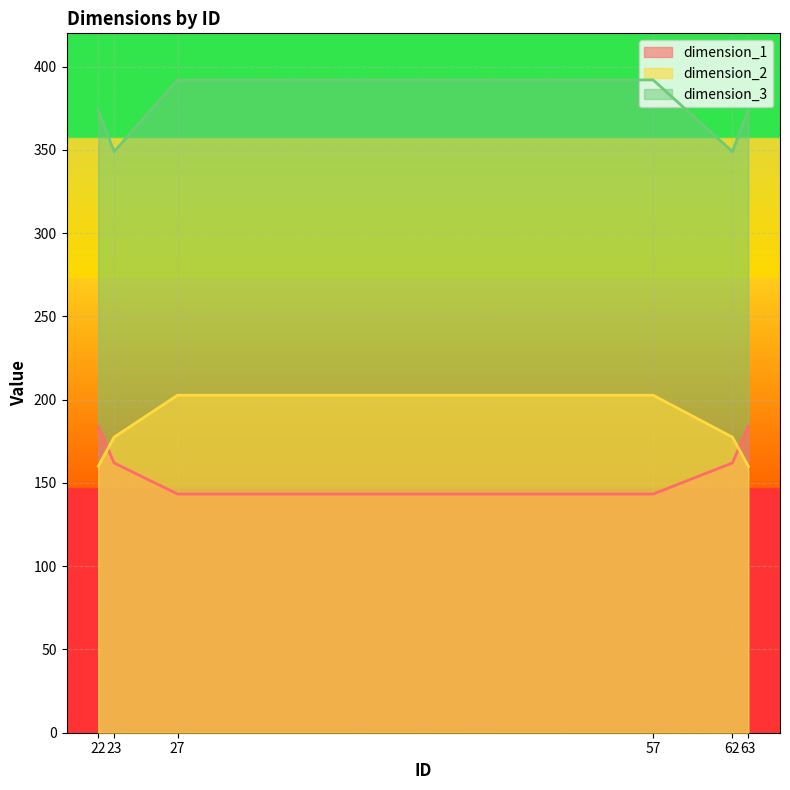

What is the sum of the dimension_1 values at 57 and 22?

327.3